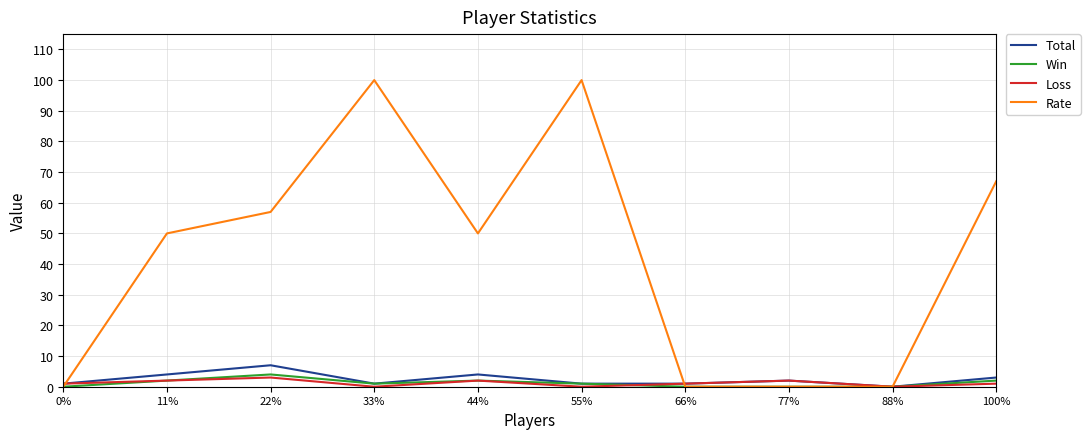

What is the total value across all series at 100%?

73